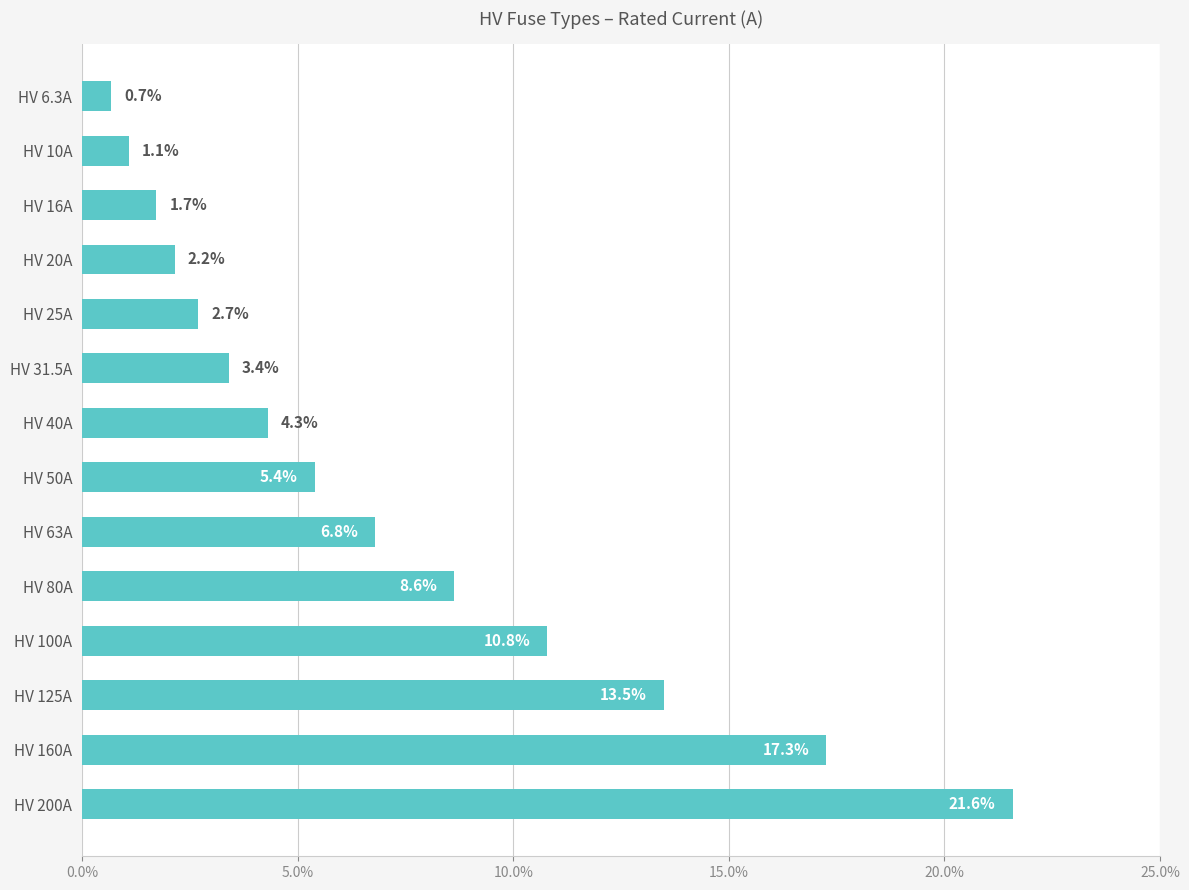

Reading bottom to top, what are all the values shown in this chart?

21.6	17.3	13.5	10.8	8.6	6.8	5.4	4.3	3.4	2.7	2.2	1.7	1.1	0.7